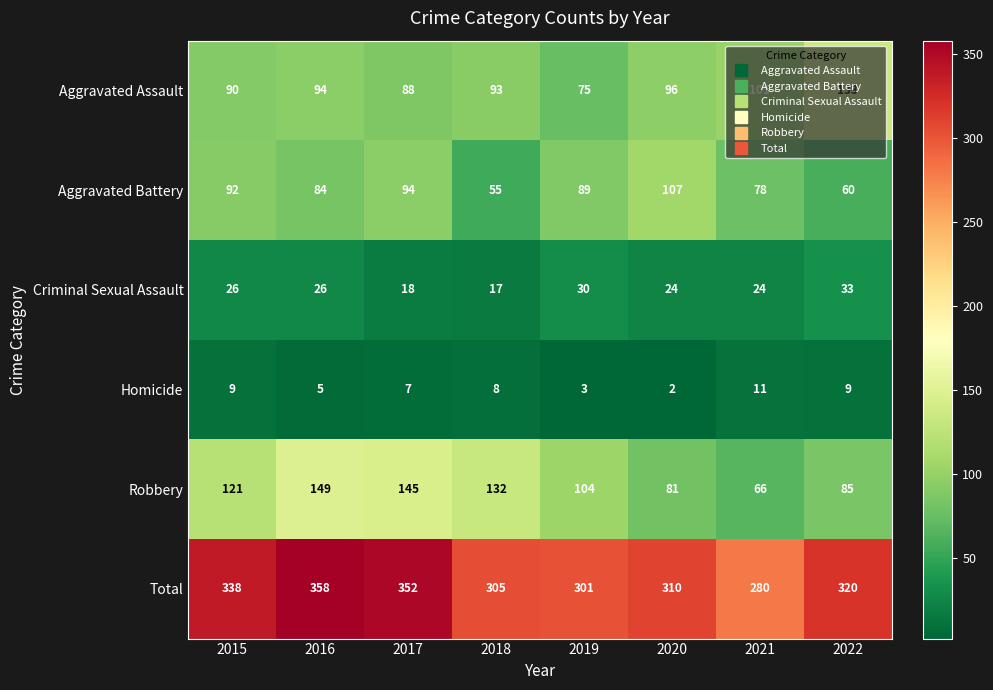

Is it true that Robbery equals 140 at 2020?

False